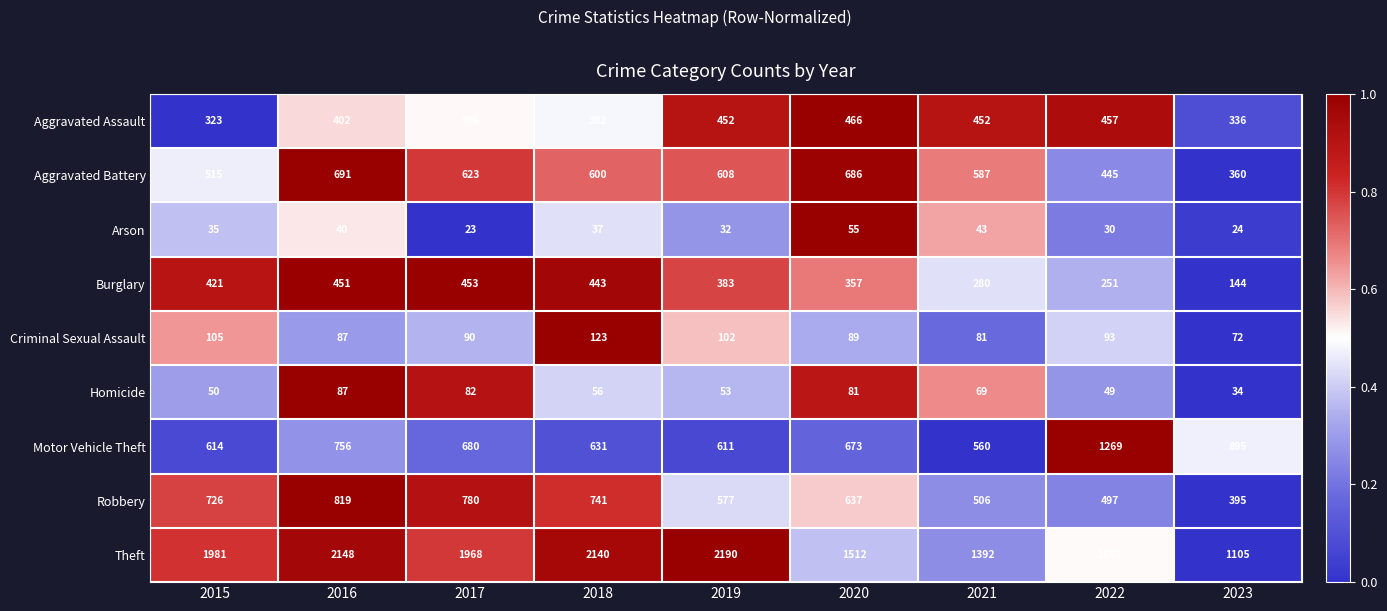

Which category has the highest value in the Arson series?

2020